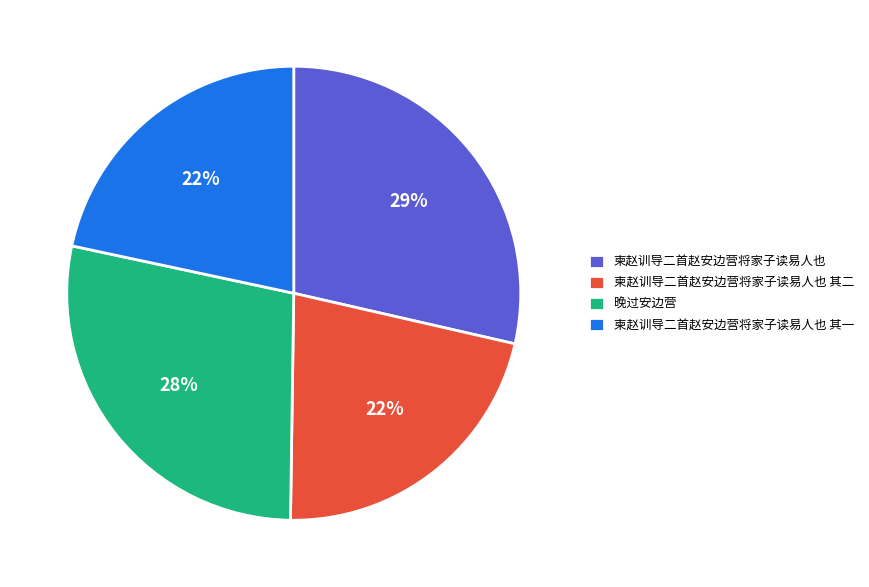

Is there any slice that represents more than half of the pie?

No